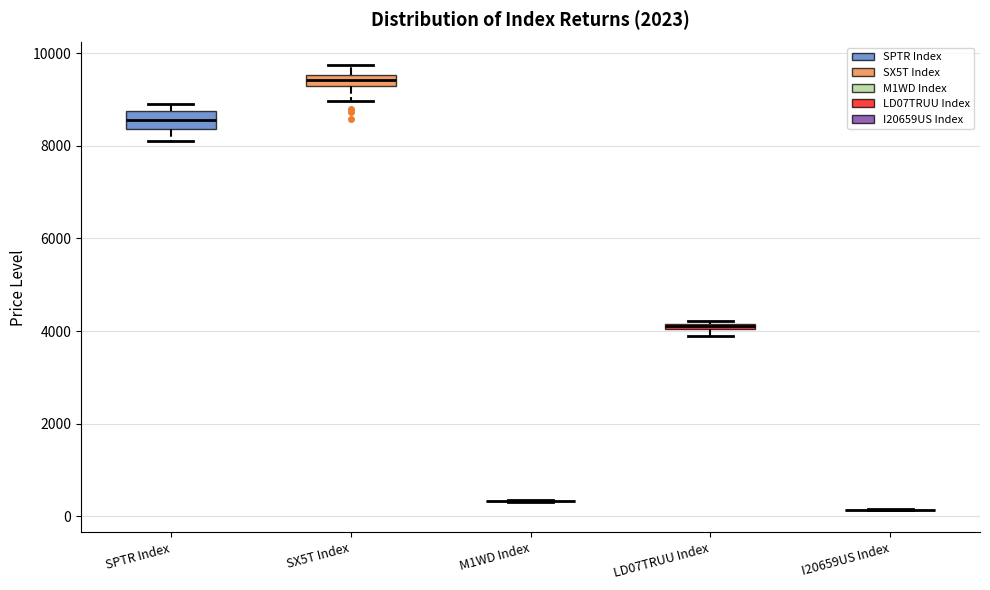

Where is the lower edge of the box for SPTR Index on the y-axis? The values are not printed on the chart, so give them approximately, as read against the axis.

8400